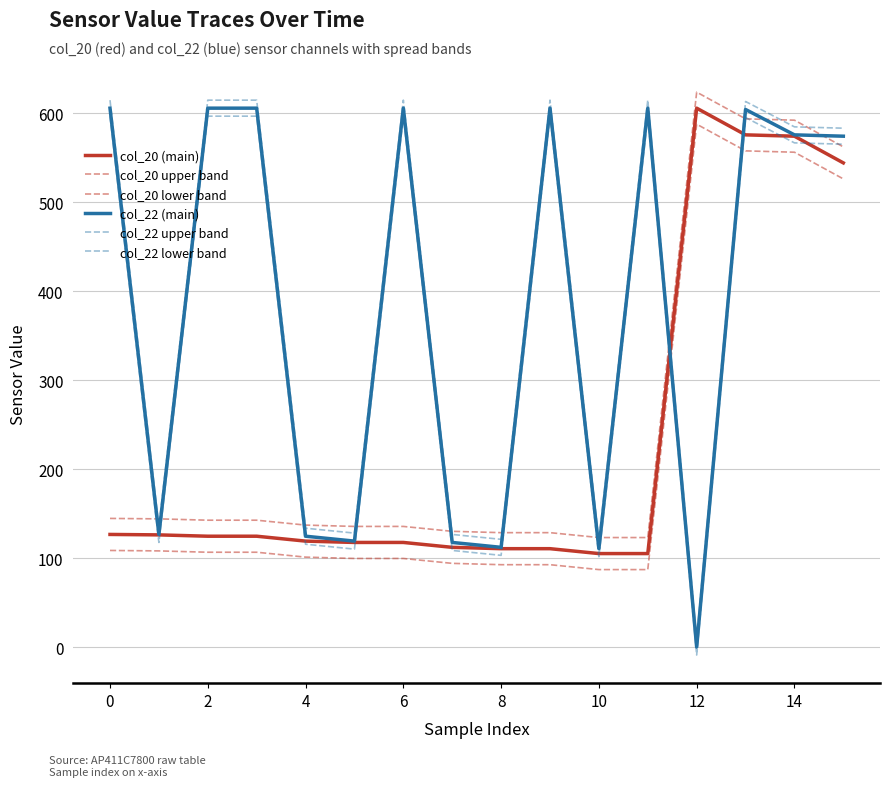

Does the chart display data point markers on the line(s)?

No